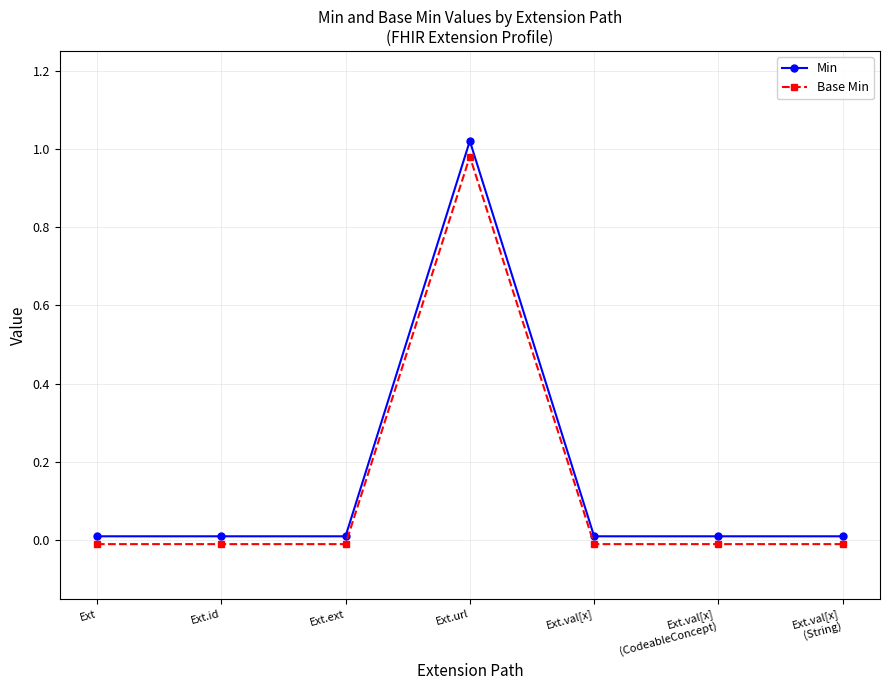

What position from the left is Ext.id?

2